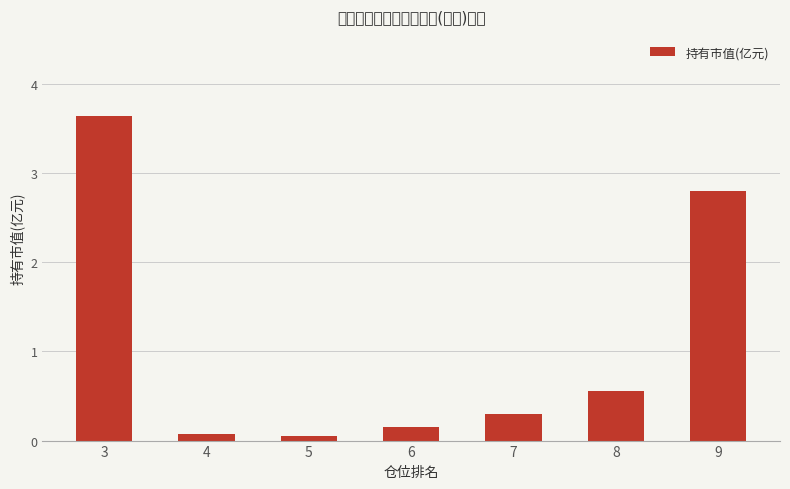

At which category does the chart reach its peak across all series?

3